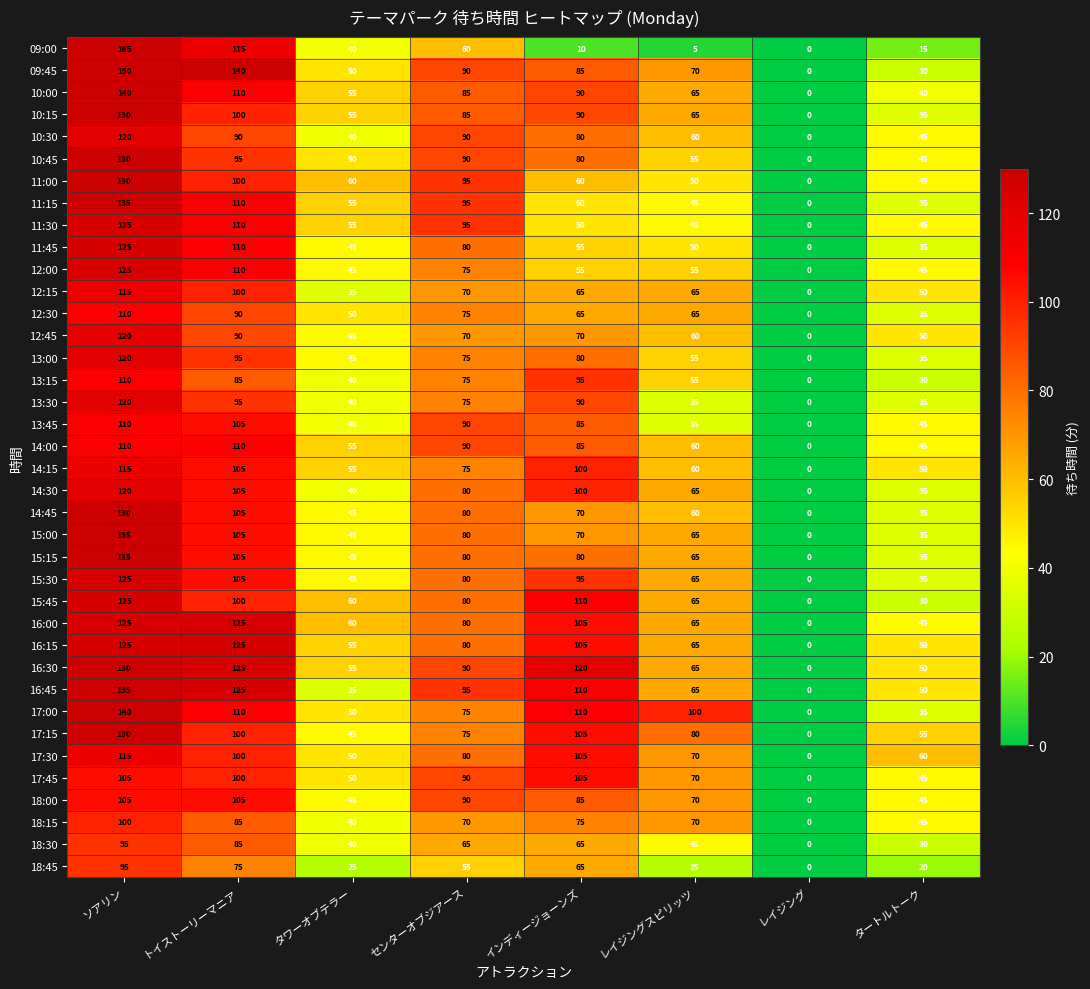

What is the highest value of the 12:30 series?

110